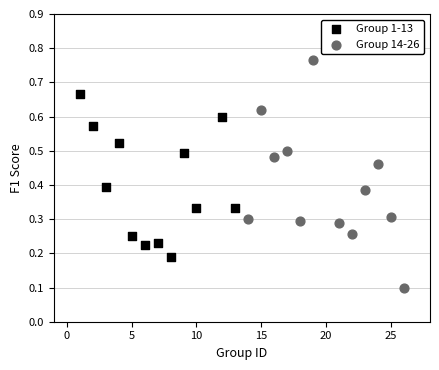

Which series has the largest Y range (max minus min)?

Group 14-26